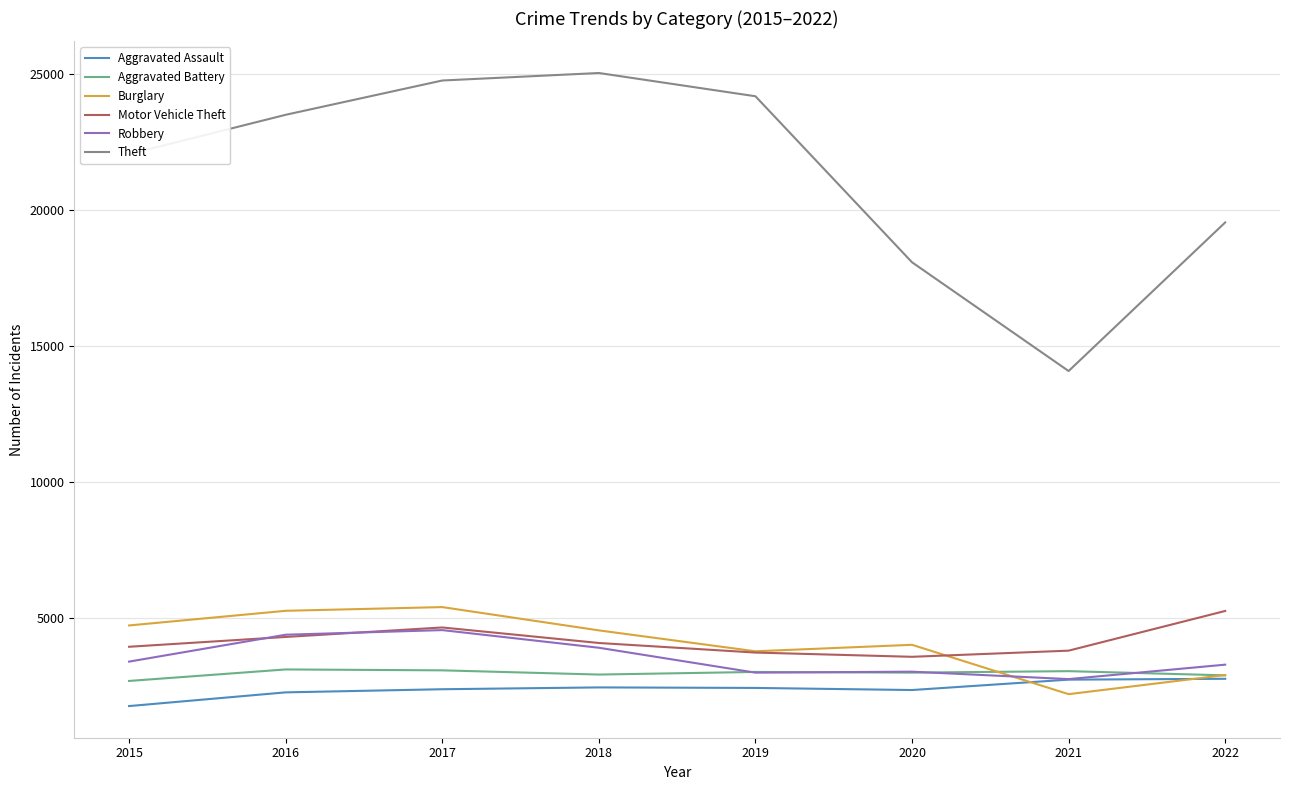

Between 2016 and 2017, which series saw the biggest shift?

Theft